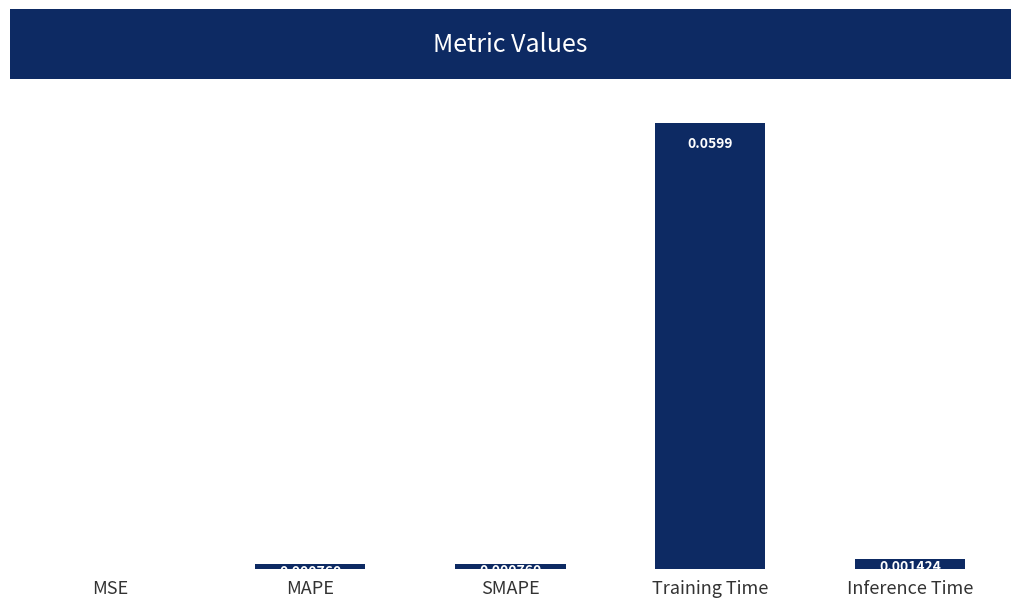

Which label corresponds to the largest value in the chart?

Training Time